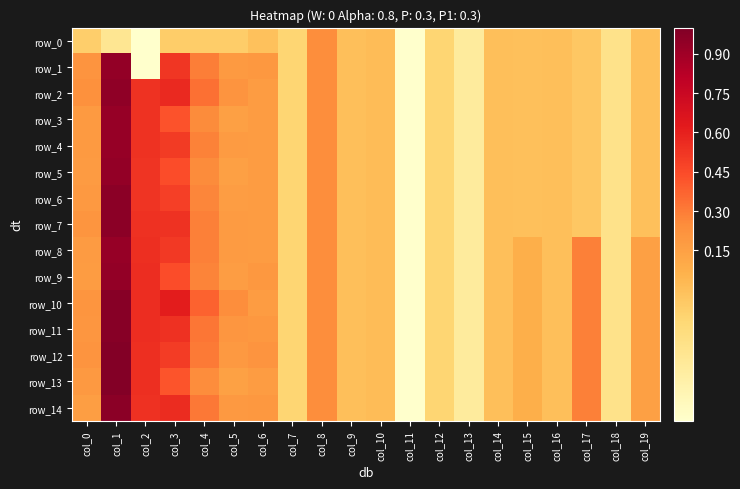

What value does the row_14 series have at col_5?

0.2